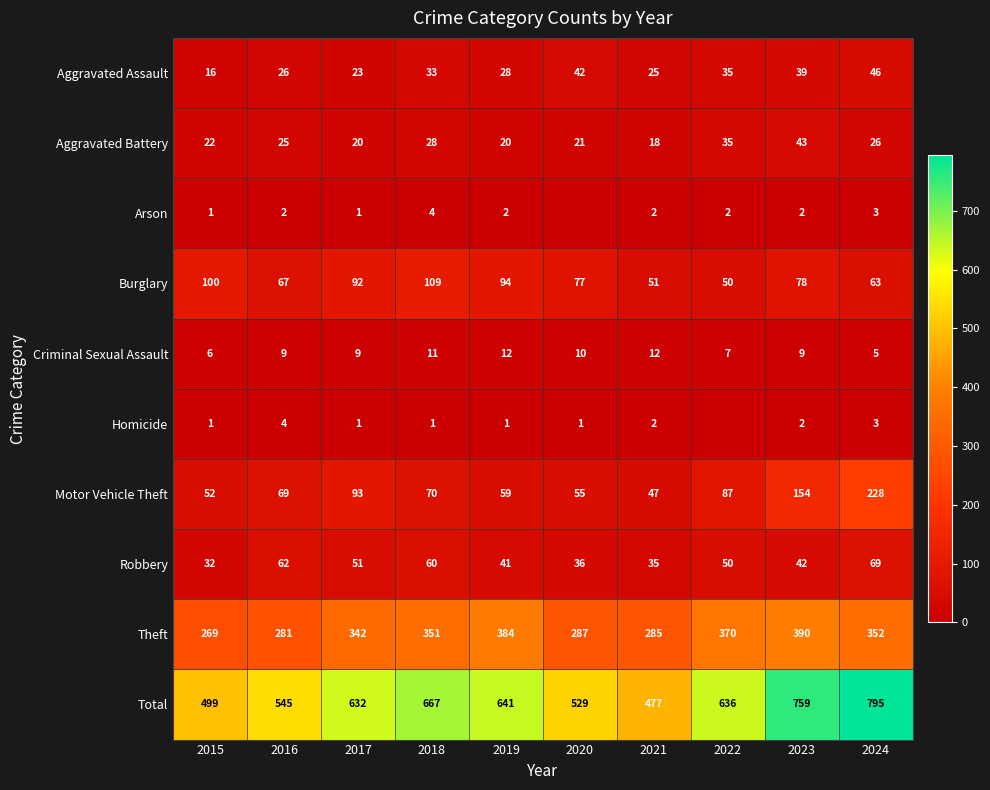

What is the difference between the second highest and second lowest values in the Burglary series?

49